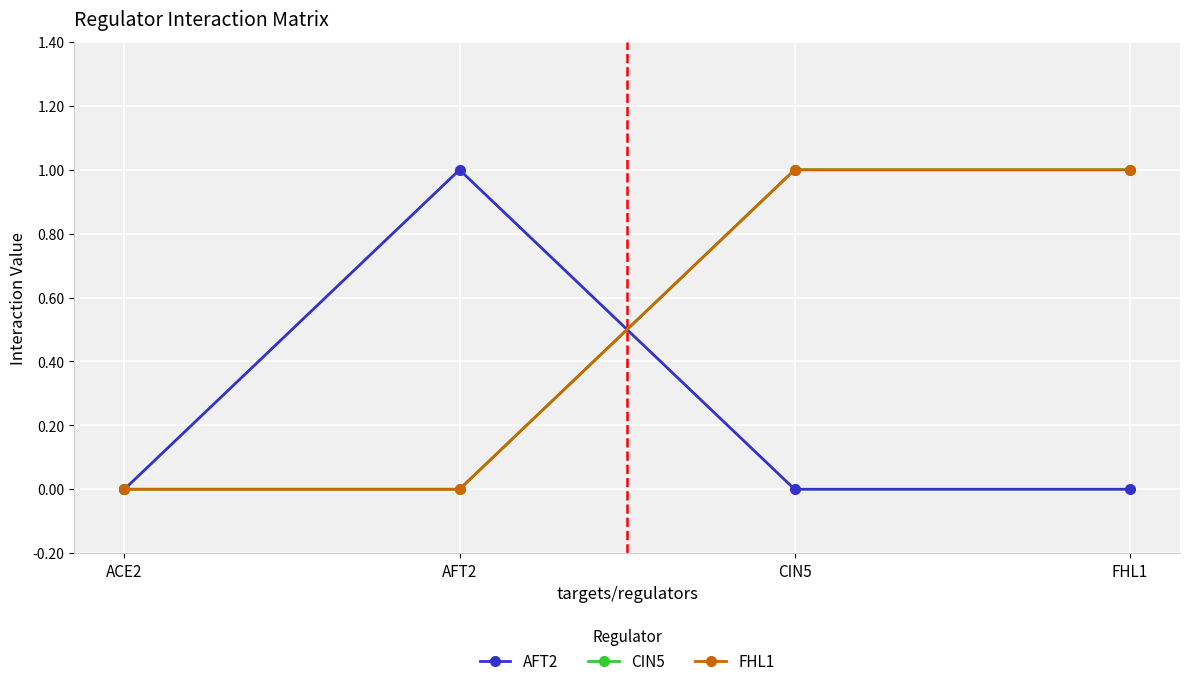

Is this an area chart (filled region under the line)?

No